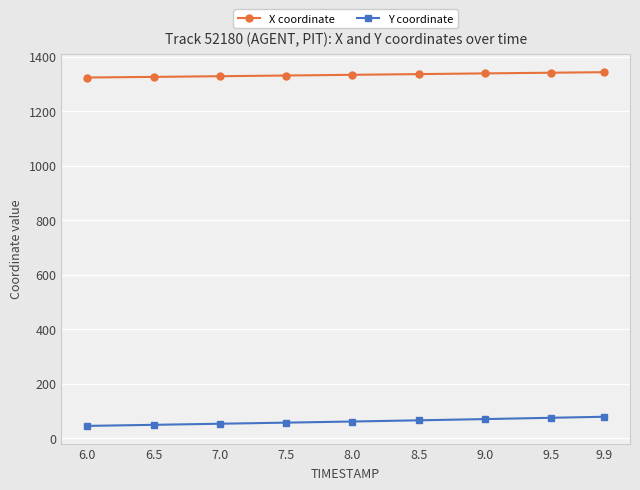

How many series are shown in this chart?

2